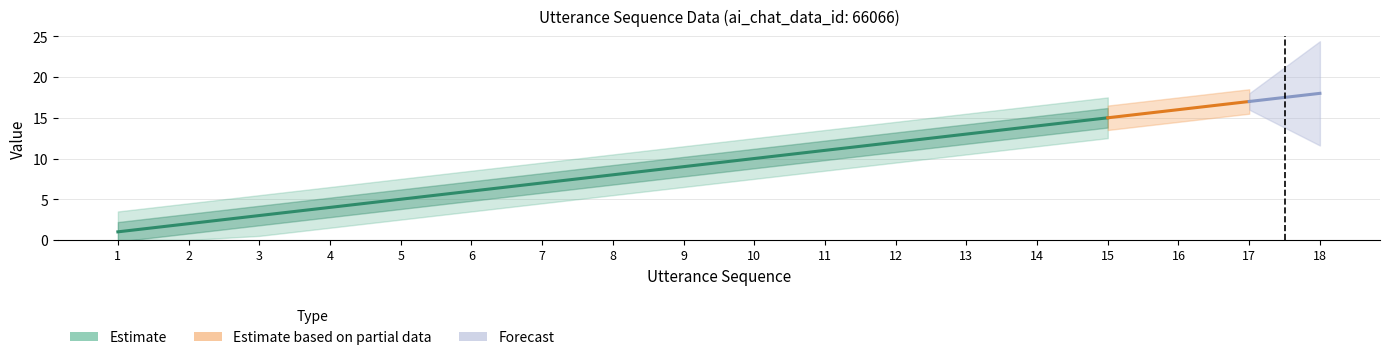

How many lines are shown in the chart?

3